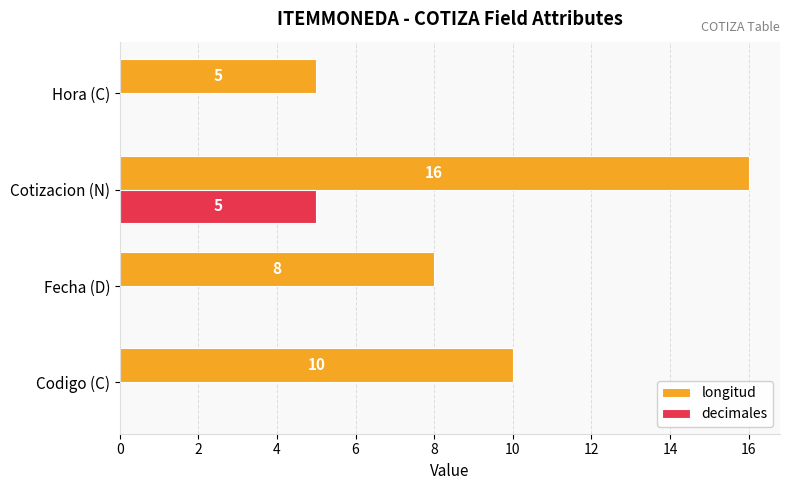

How many decimales values are between 0 and 5?

4